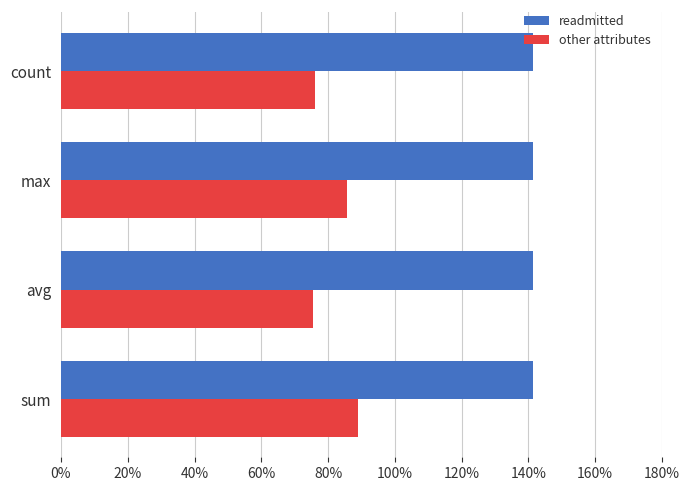

What are all the series names shown in the legend?

readmitted, other attributes